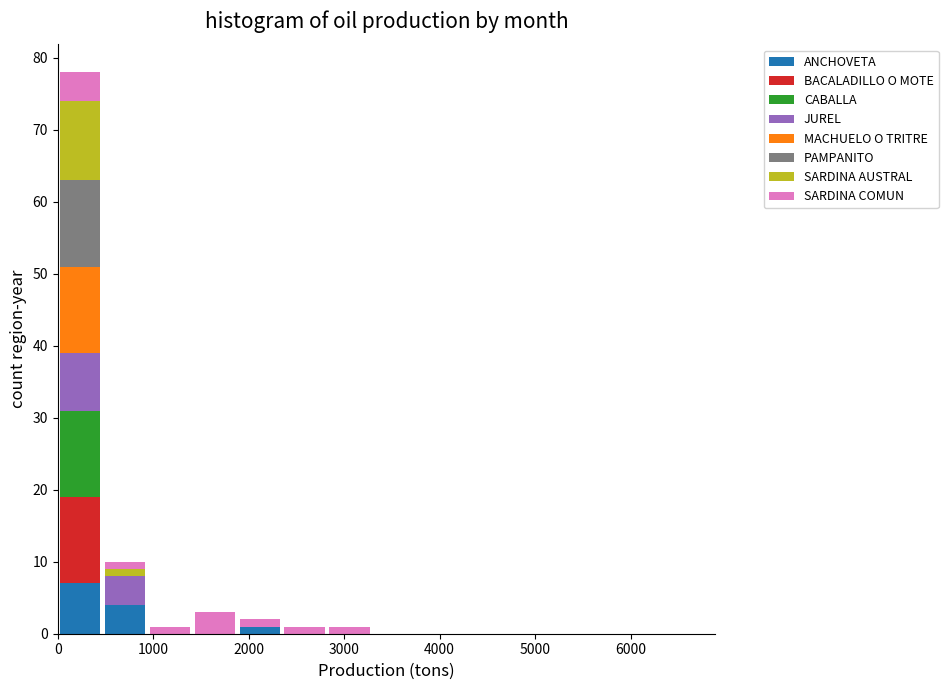

What is the total height of the stacked bar covering 2800 to 3300 on the x-axis? Neither the bar edges nor the heights are printed on the chart, so give them approximately, as read against the axes.

1